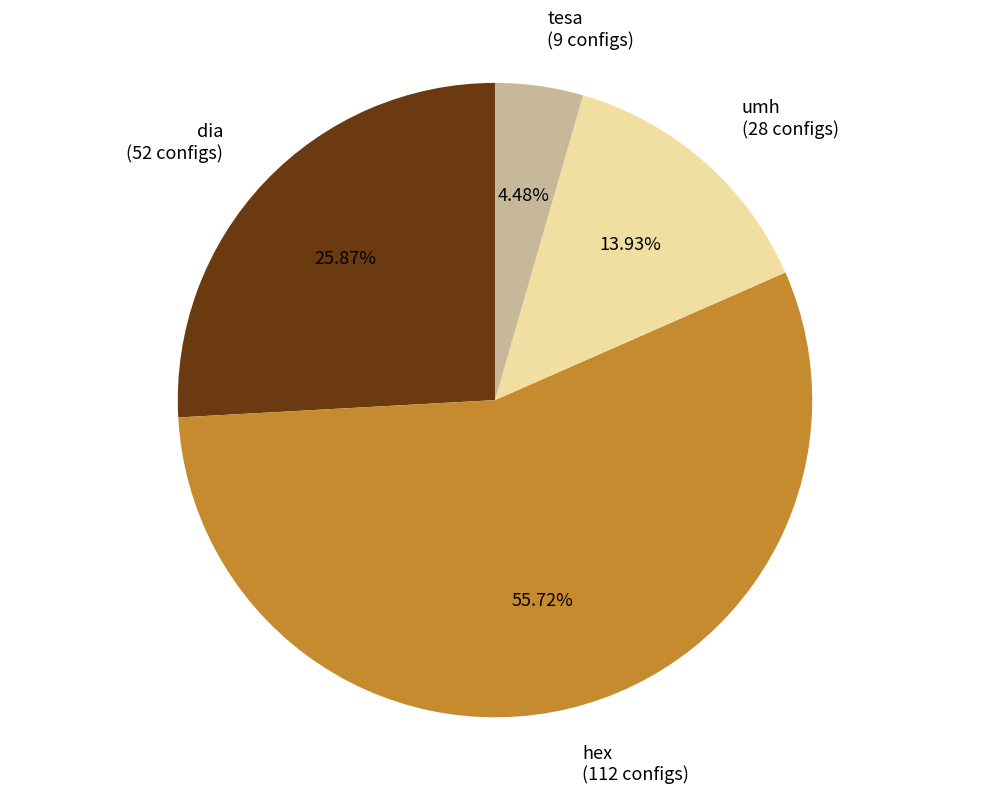

Count the number of slices in the pie.

4